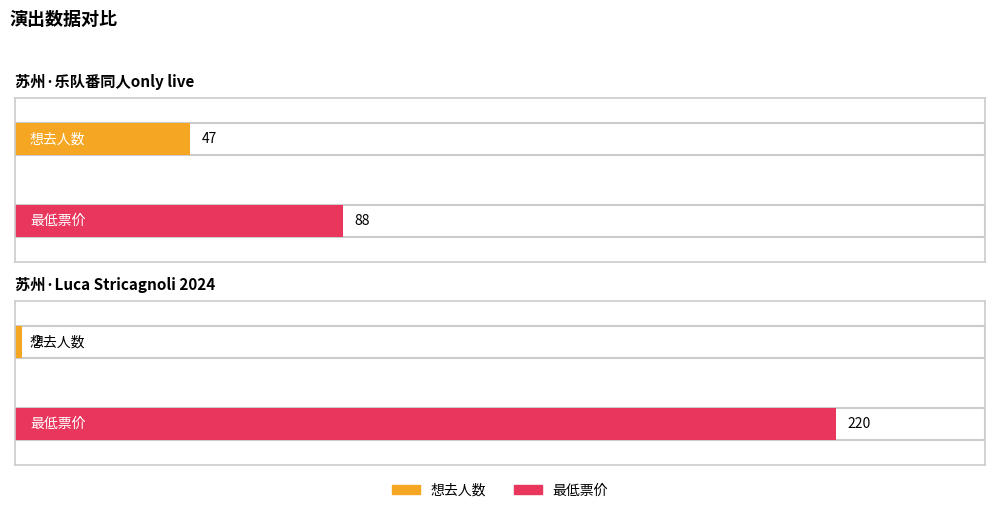

How many groups of bars are there?

2